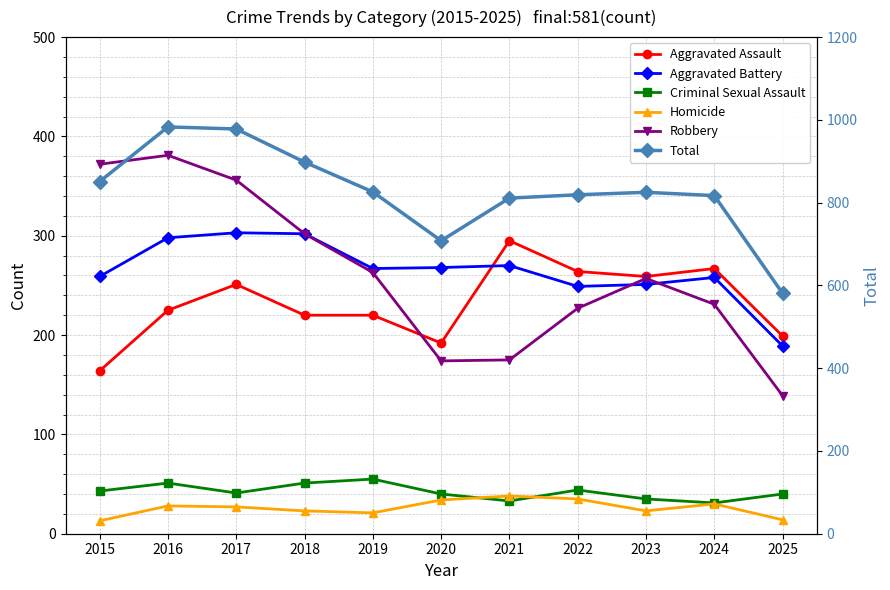

What is the minimum value for Robbery?

139